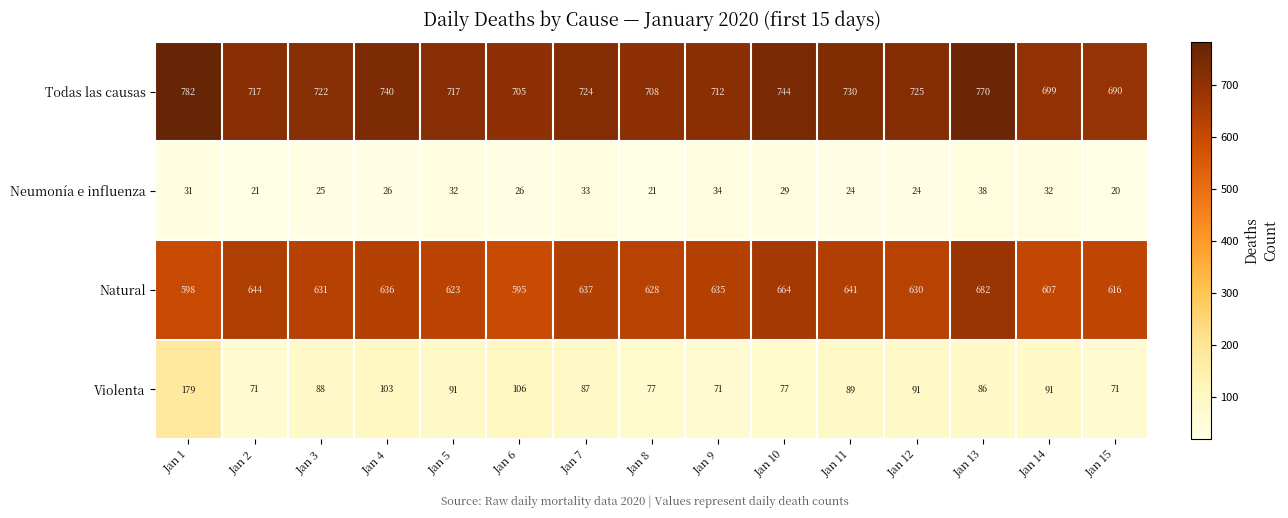

How many categories are shown in the chart?

15